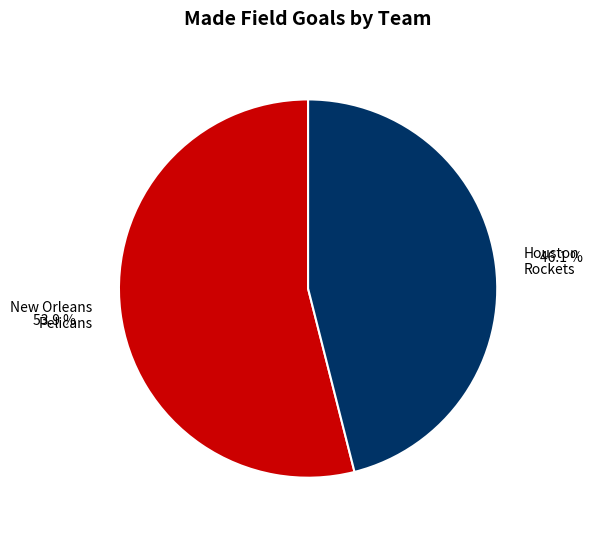

What portion of the pie excludes New Orleans Pelicans?

46.1%